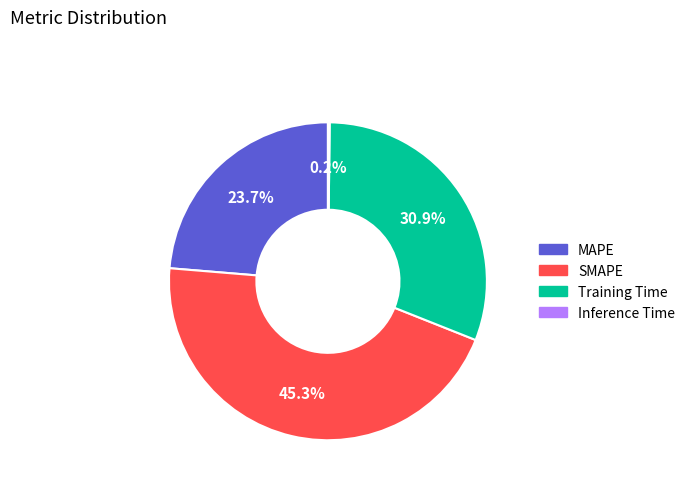

Does SMAPE represent more than half of the total?

No